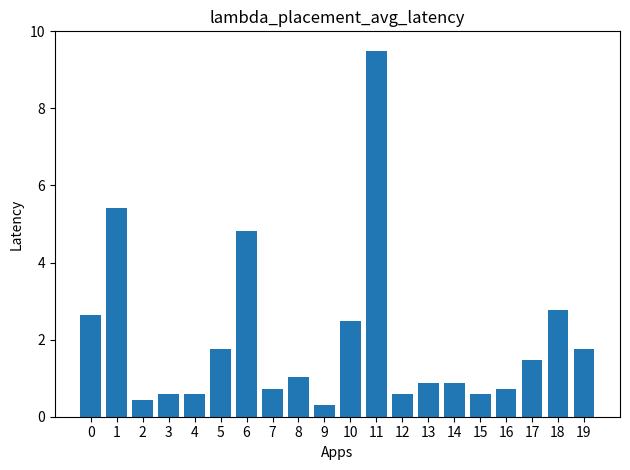

Reading left to right, extract all data points from this chart.

0=2.6	1=5.4	2=0.4	3=0.6	4=0.6	5=1.8	6=4.8	7=0.7	8=1.0	9=0.3	10=2.5	11=9.5	12=0.6	13=0.9	14=0.9	15=0.6	16=0.7	17=1.5	18=2.8	19=1.8